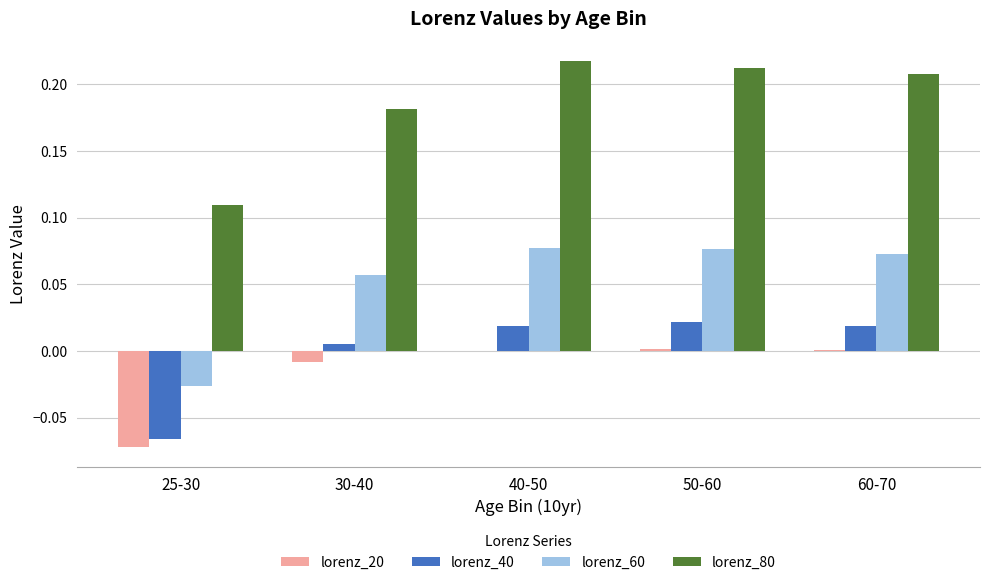

The lorenz_60 series shows 0.0 at 50-60. True or false?

False